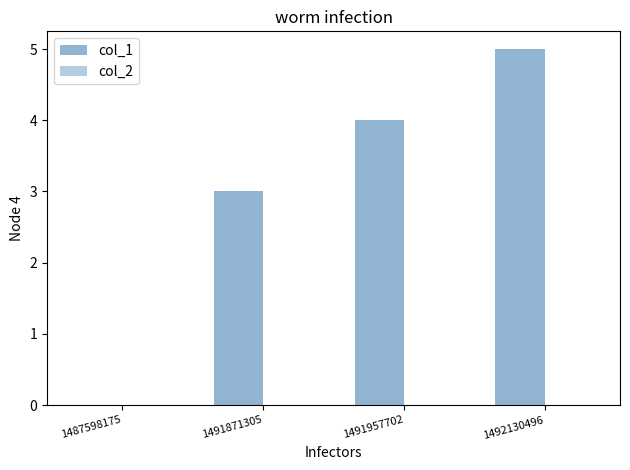

How many categories are shown in the chart?

4